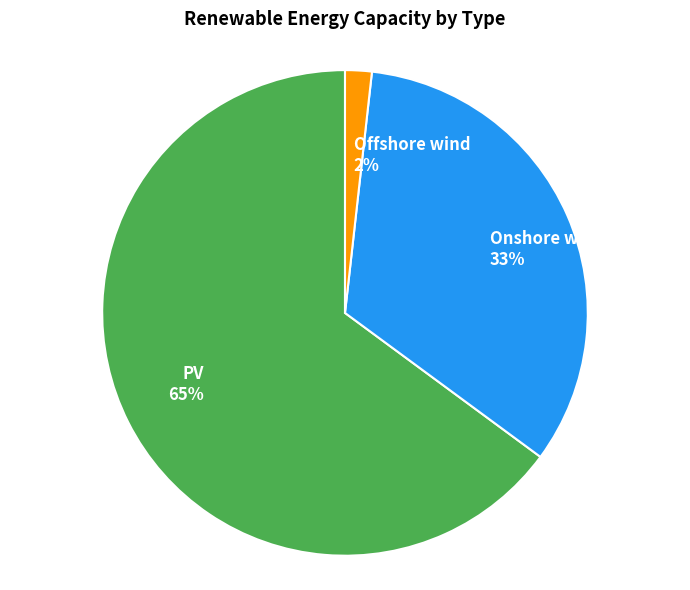

Combined, do Onshore wind 33% and Offshore wind 2% account for over 50%?

No